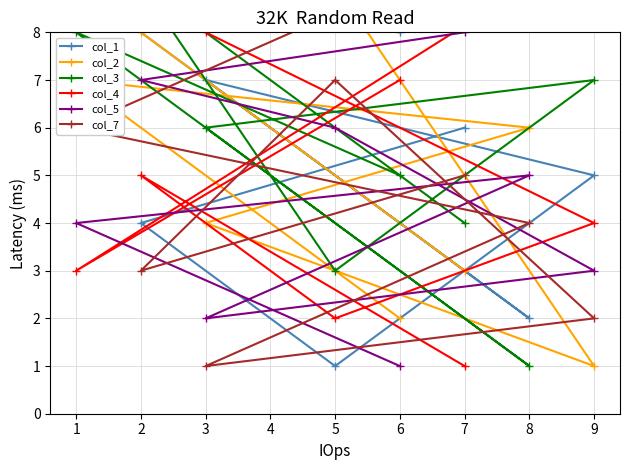

The value of col_5 at 5 is 9. True or false?

False